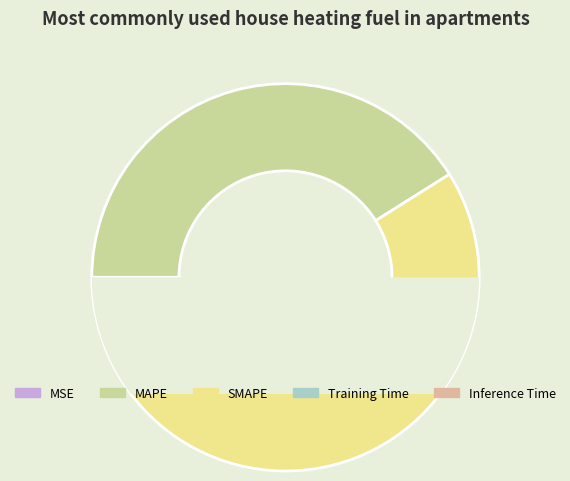

To the nearest percent, what portion does Inference Time represent?

1%